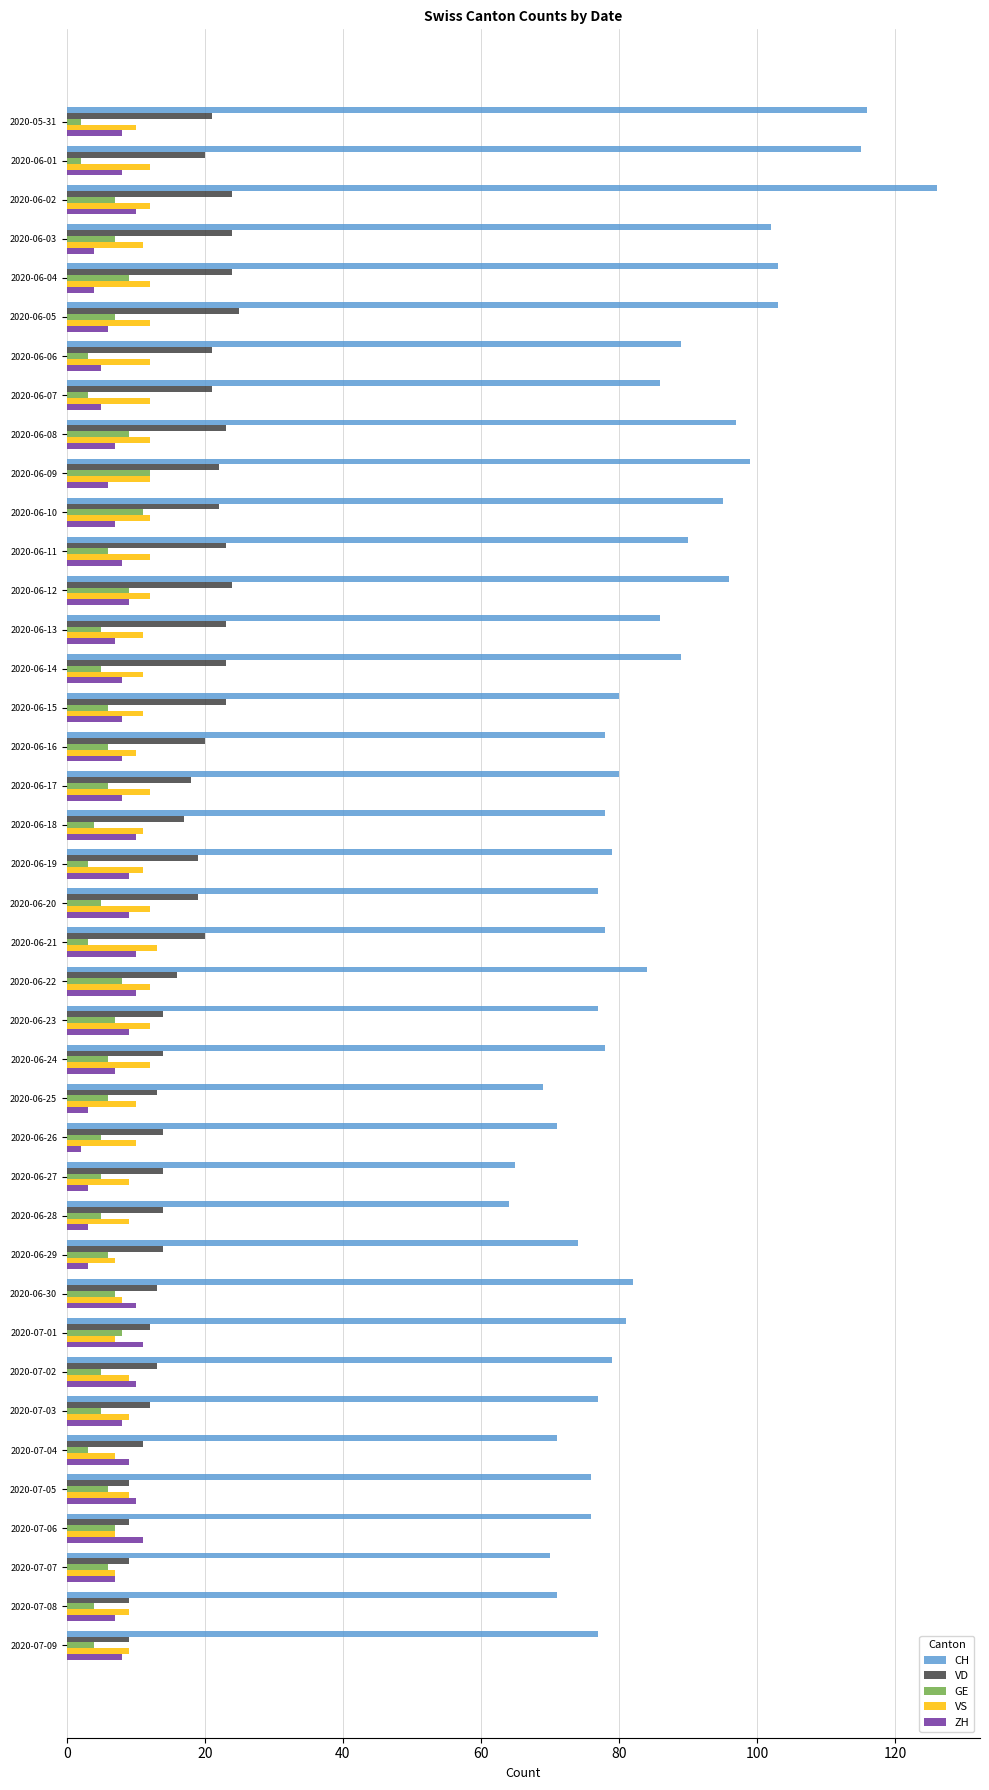

Is it true that GE equals 3 at 2020-06-08?

False